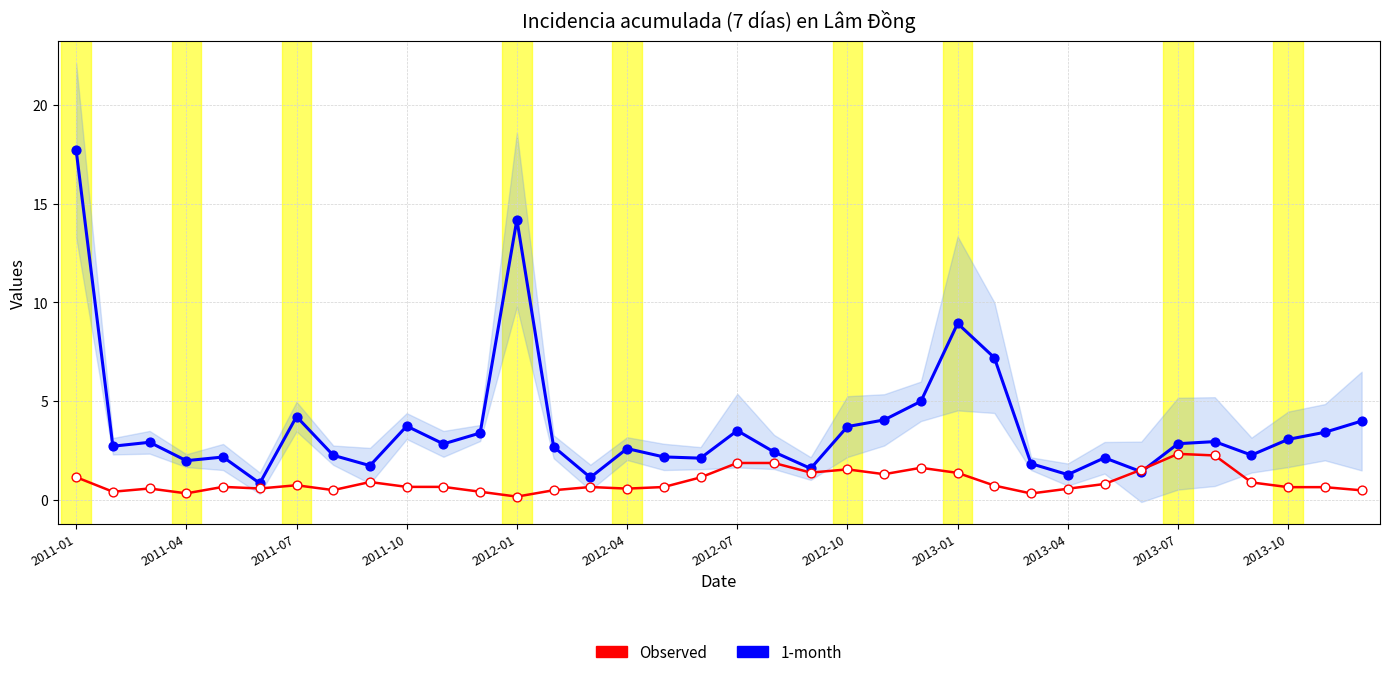

Which series has the largest total across all categories?

1-month